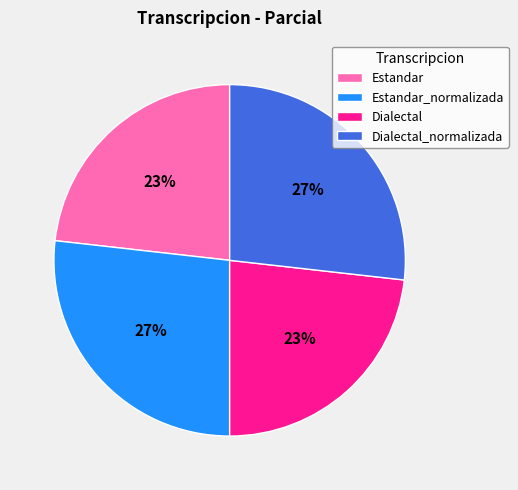

Is it true that Estandar_normalizada is 27% of the pie?

True